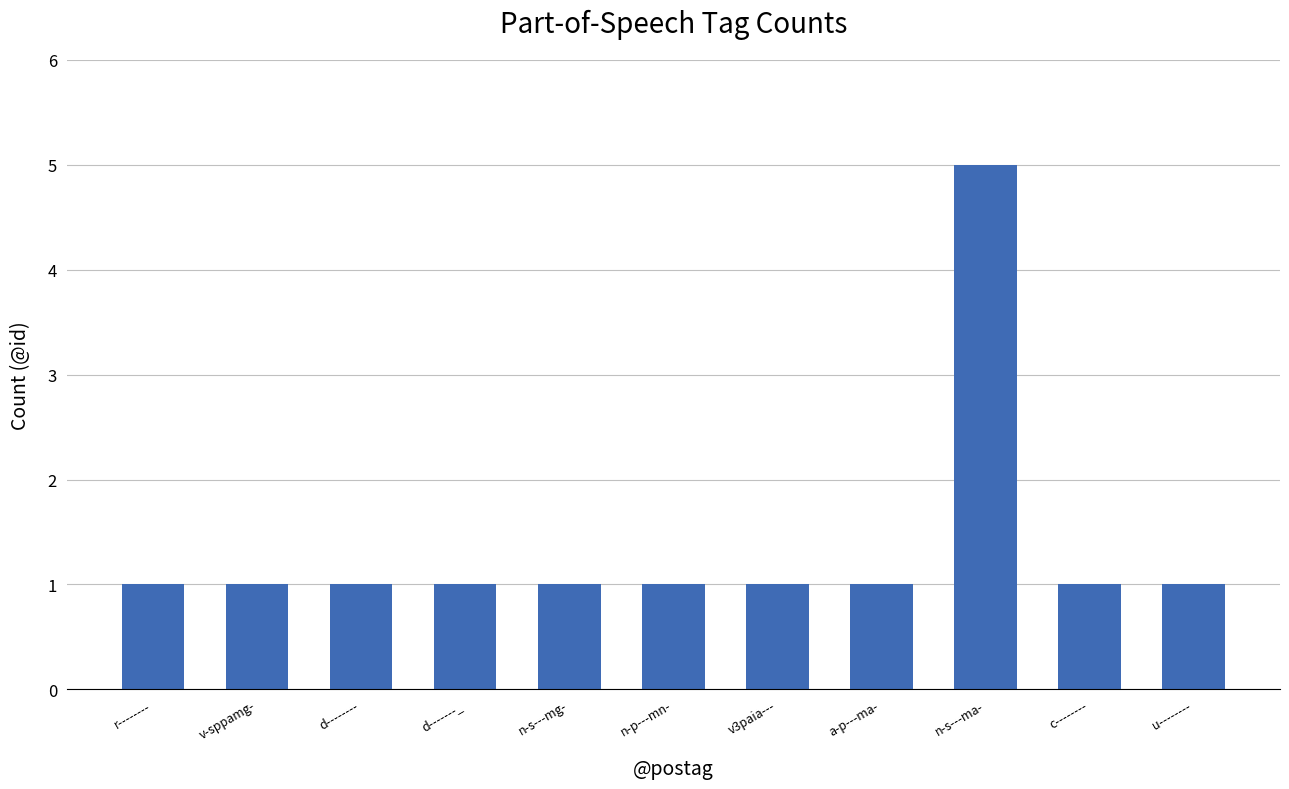

What is the greatest value displayed?

5